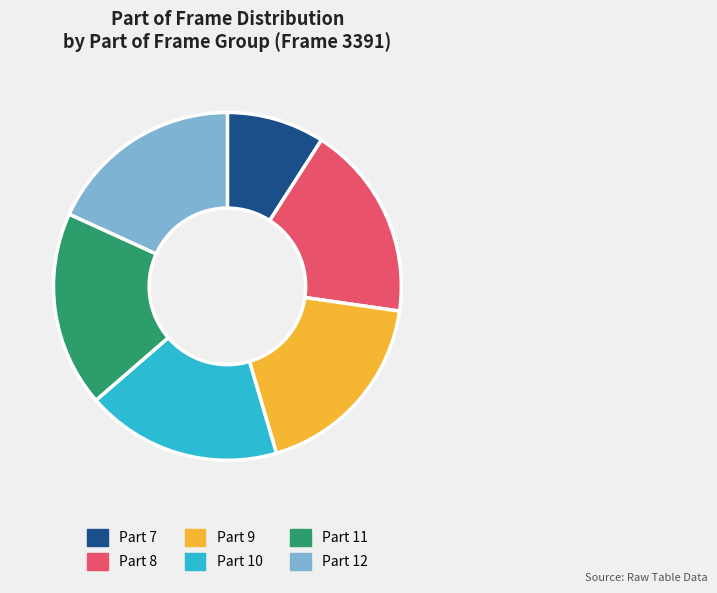

Is there a majority slice in this chart?

No